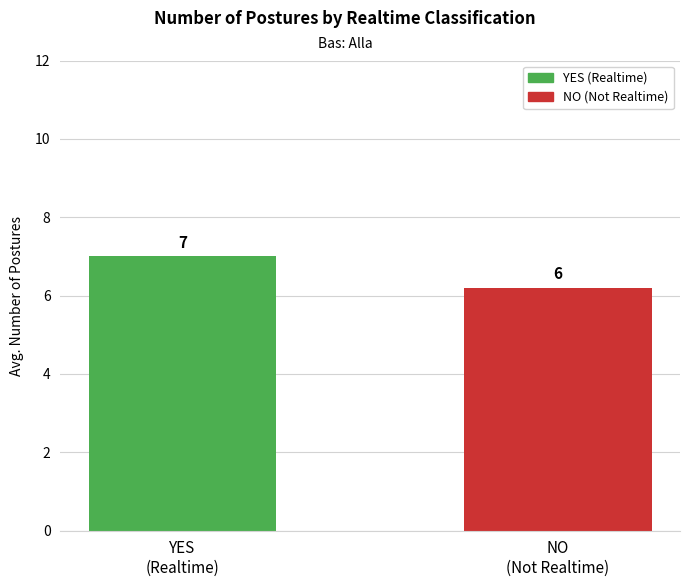

Does the chart contain any negative values?

No